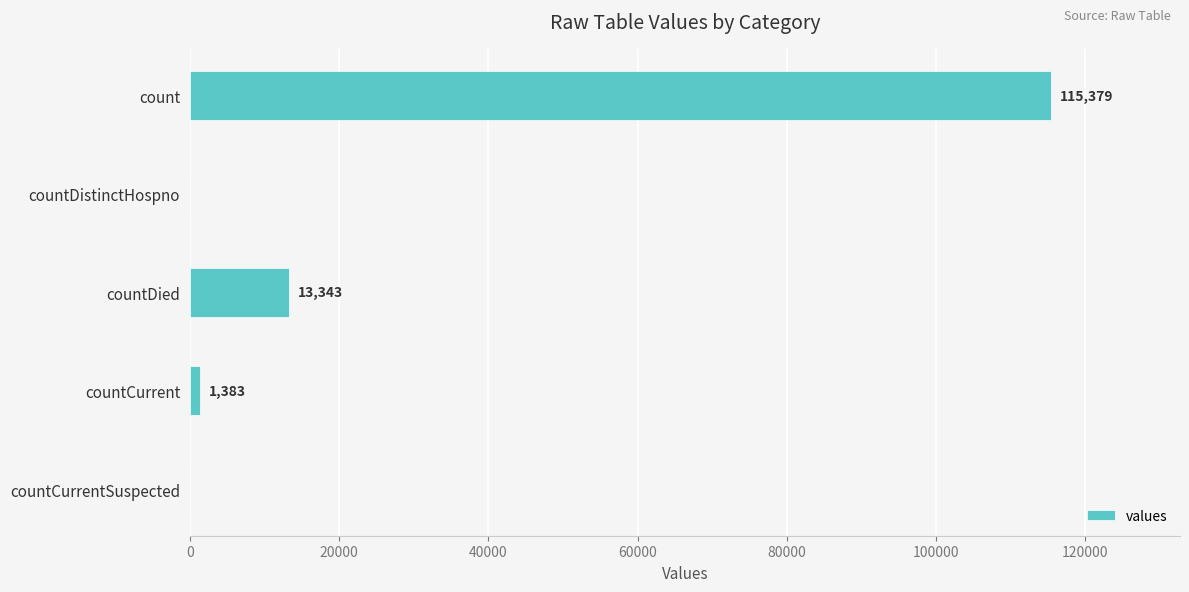

How many categories are shown in the chart?

5